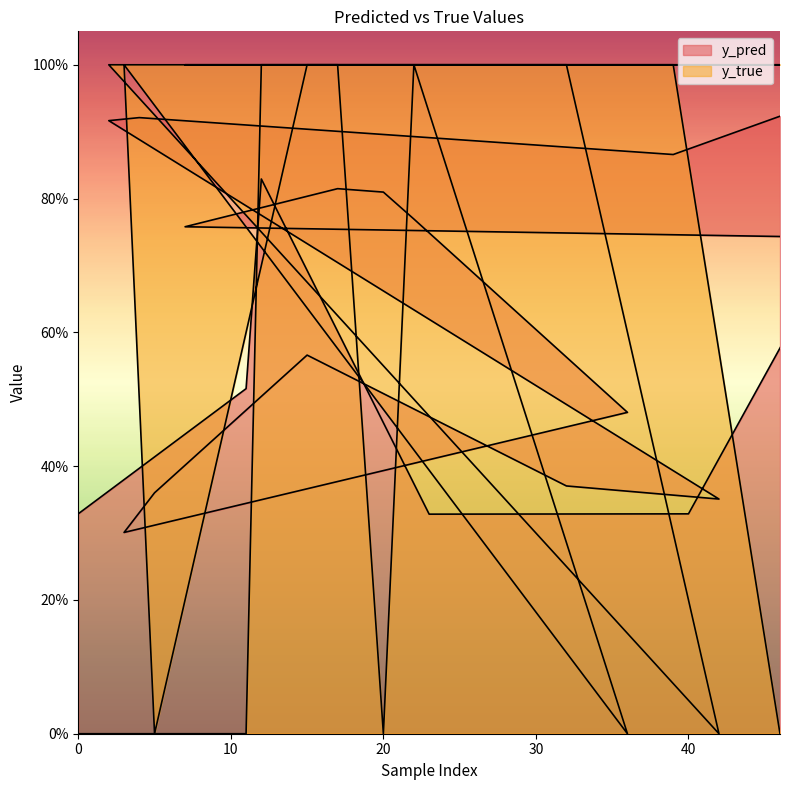

Which series has the largest total across all categories?

y_true